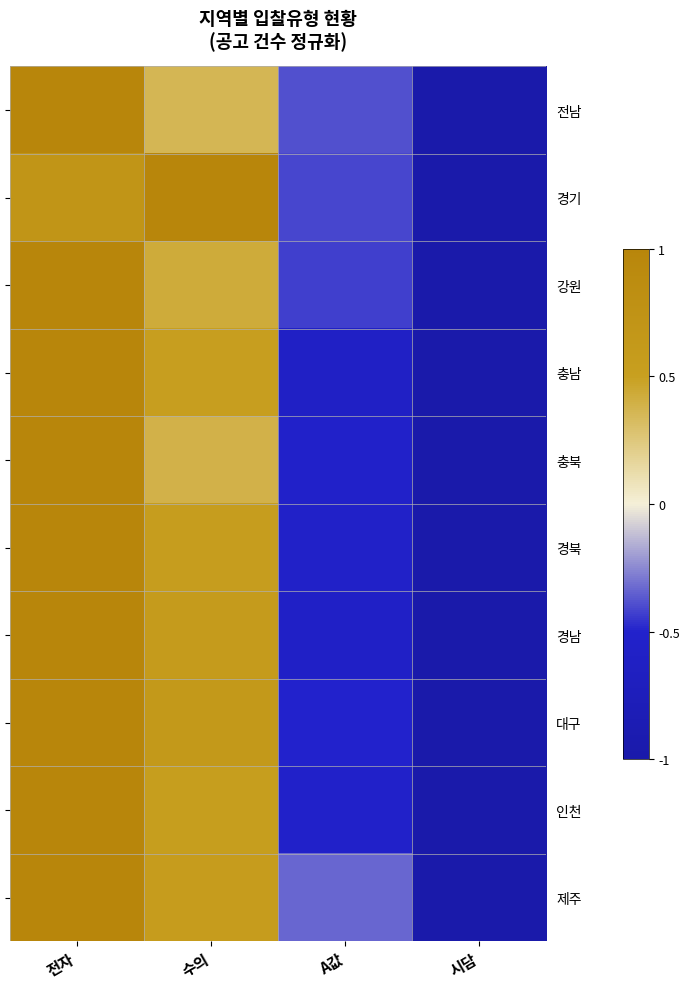

The 경북 series shows -0.4 at 시담. True or false?

False